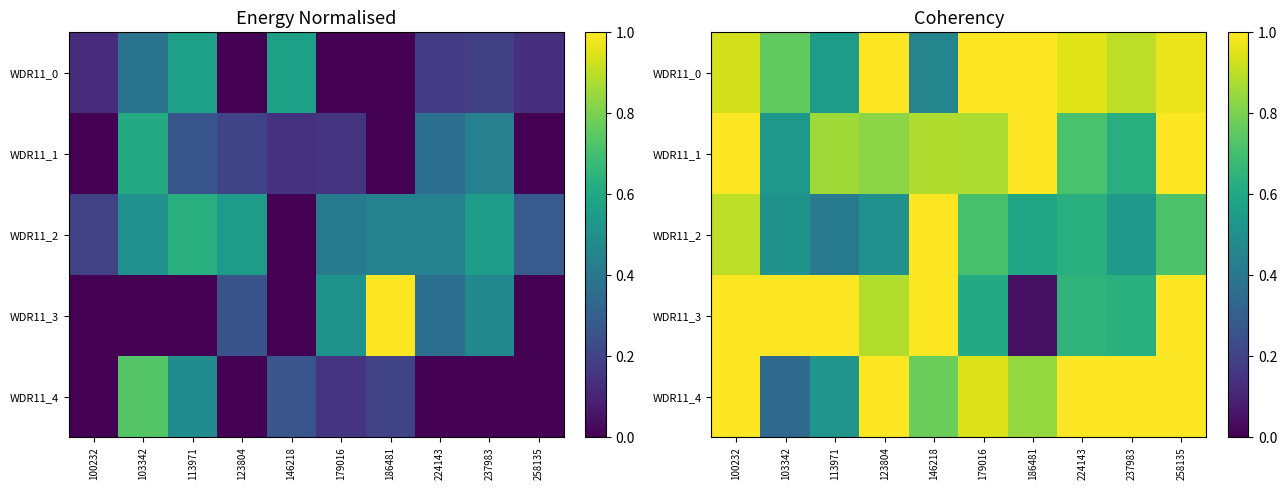

Which category has the lowest value in the WDR11_4 series?

103342